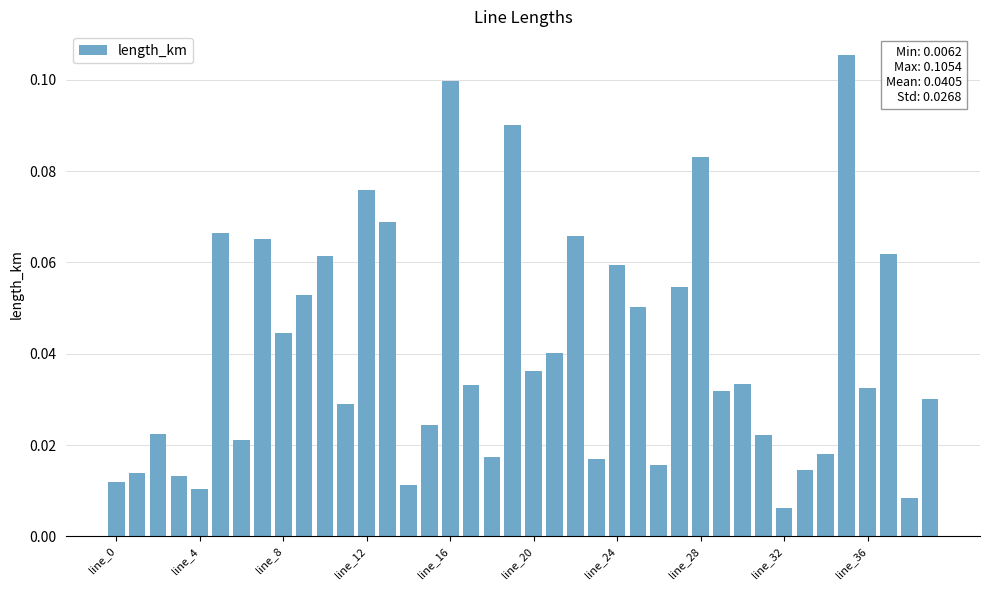

Which label corresponds to the smallest value in the chart?

line_32